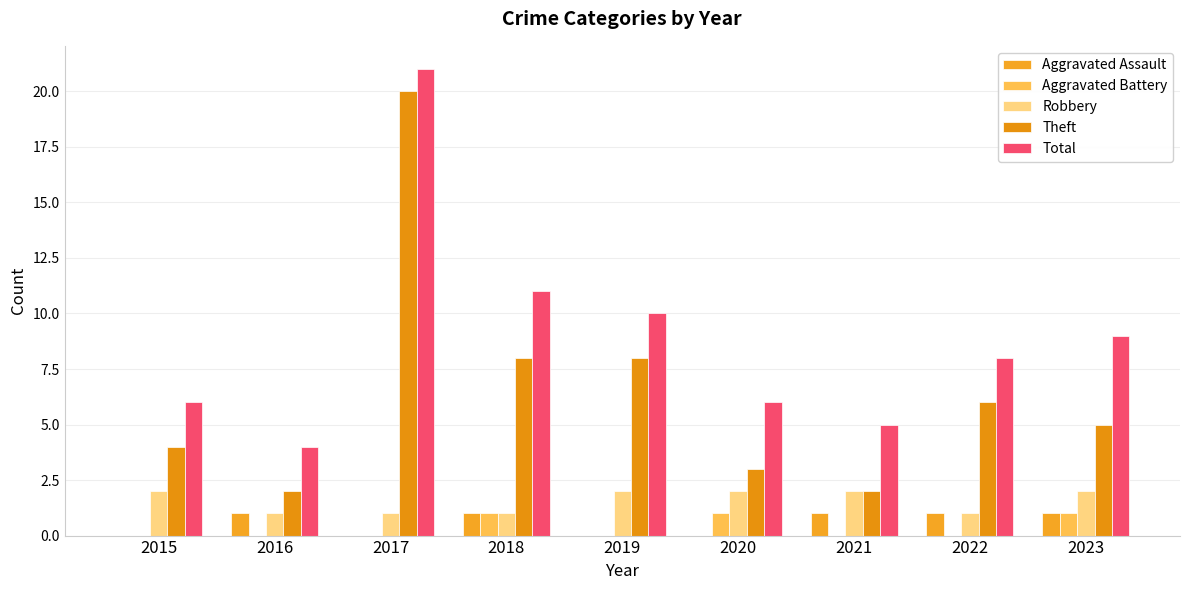

Reading left to right, what are all the values shown in this chart?

Aggravated Assault: 0	1	0	1	0	0	1	1	1
Aggravated Battery: 0	0	0	1	0	1	0	0	1
Robbery: 2	1	1	1	2	2	2	1	2
Theft: 4	2	20	8	8	3	2	6	5
Total: 6	4	21	11	10	6	5	8	9